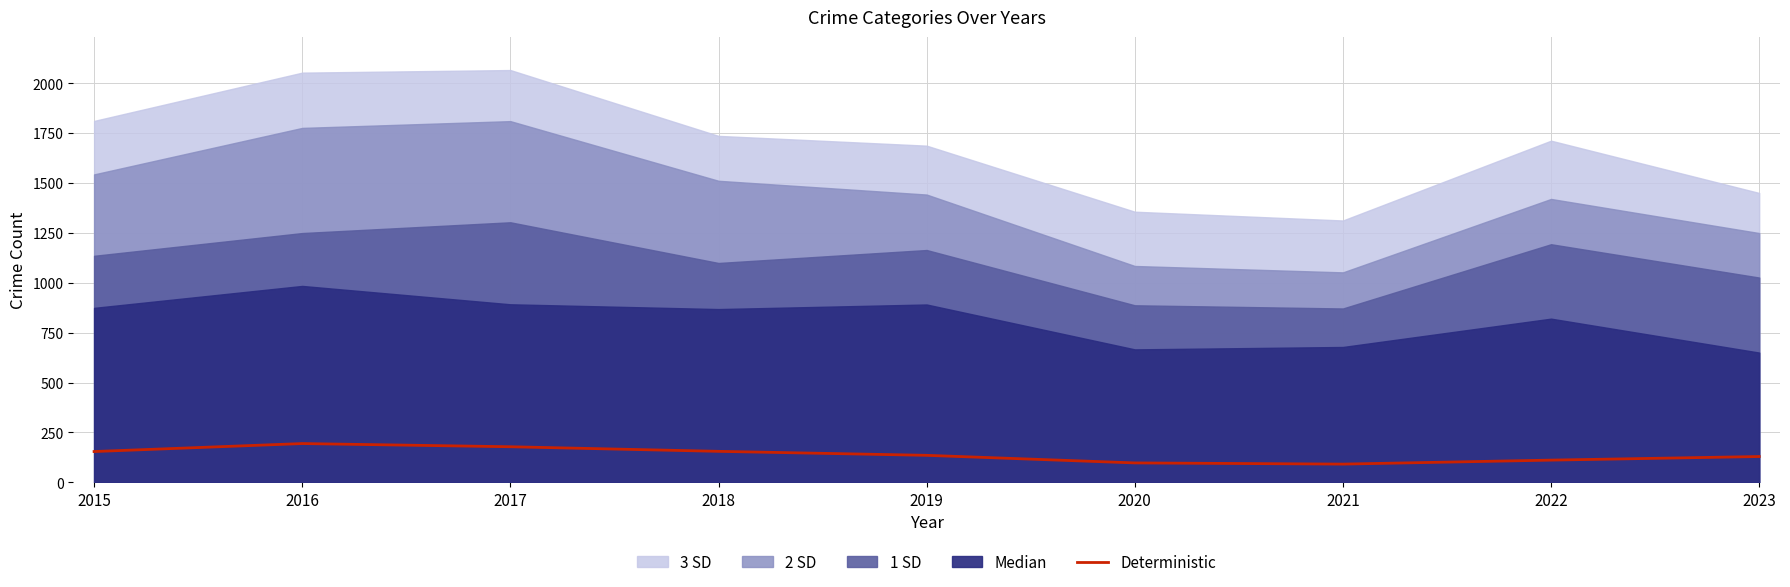

The Deterministic series shows 155 at 2018. True or false?

True